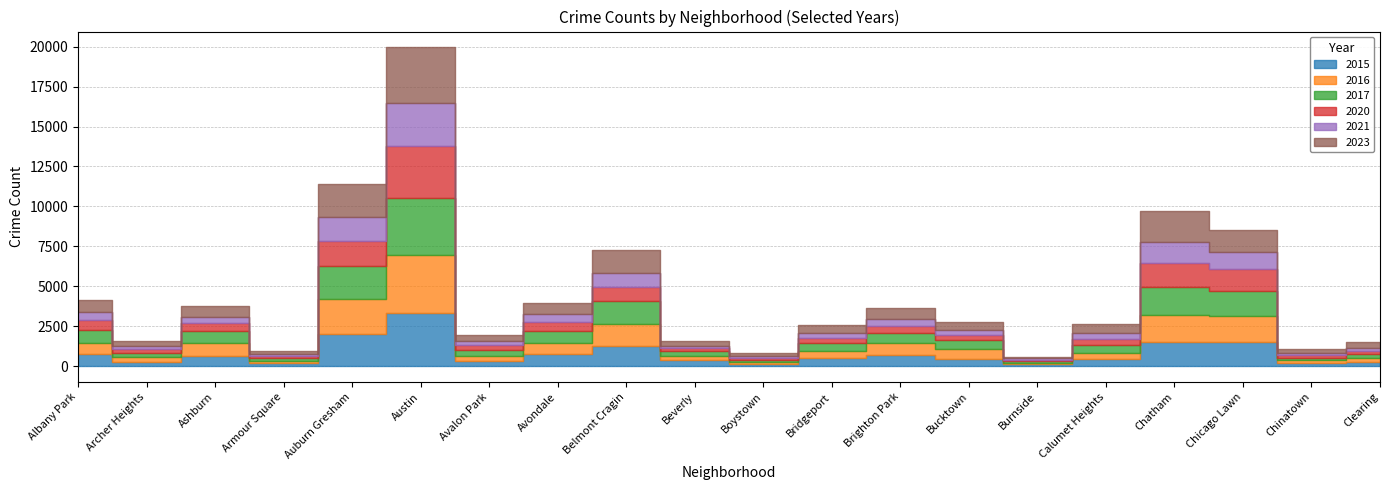

Does the chart display data point markers on the line(s)?

No